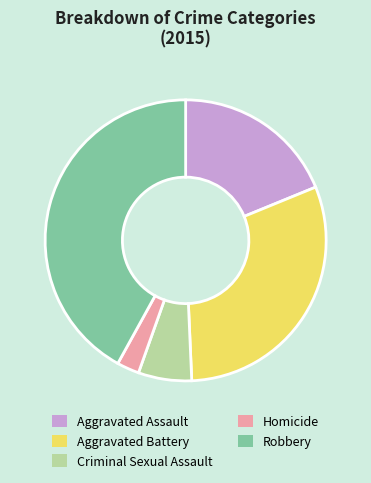

How many segments does this pie chart have?

5